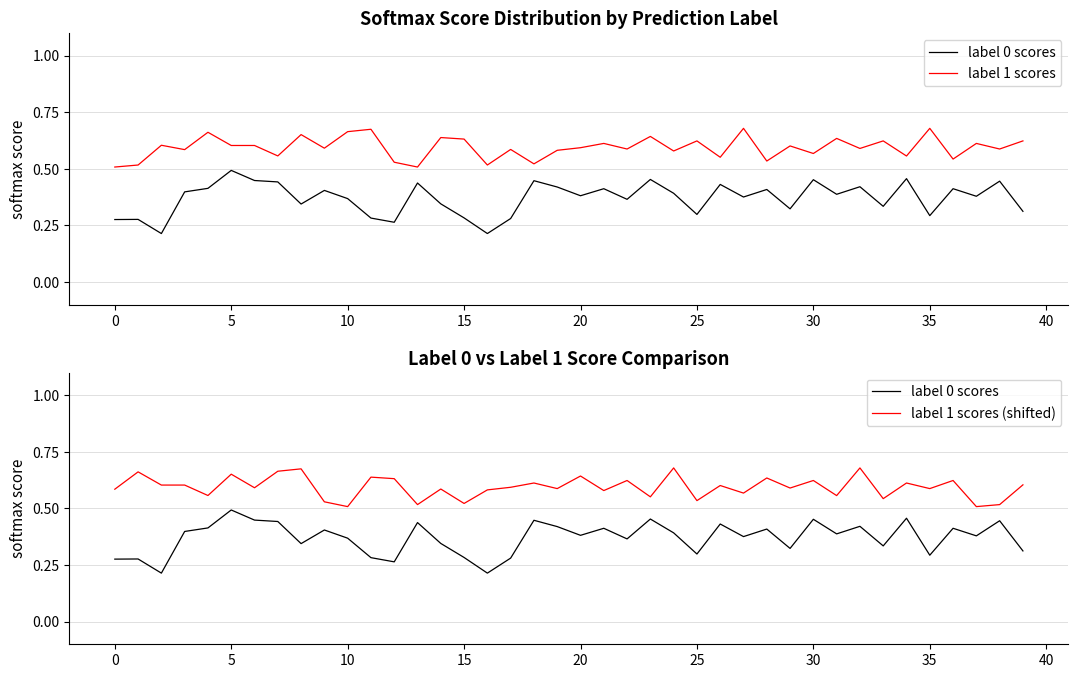

The label 1 scores series shows 0.6 at 23. True or false?

True